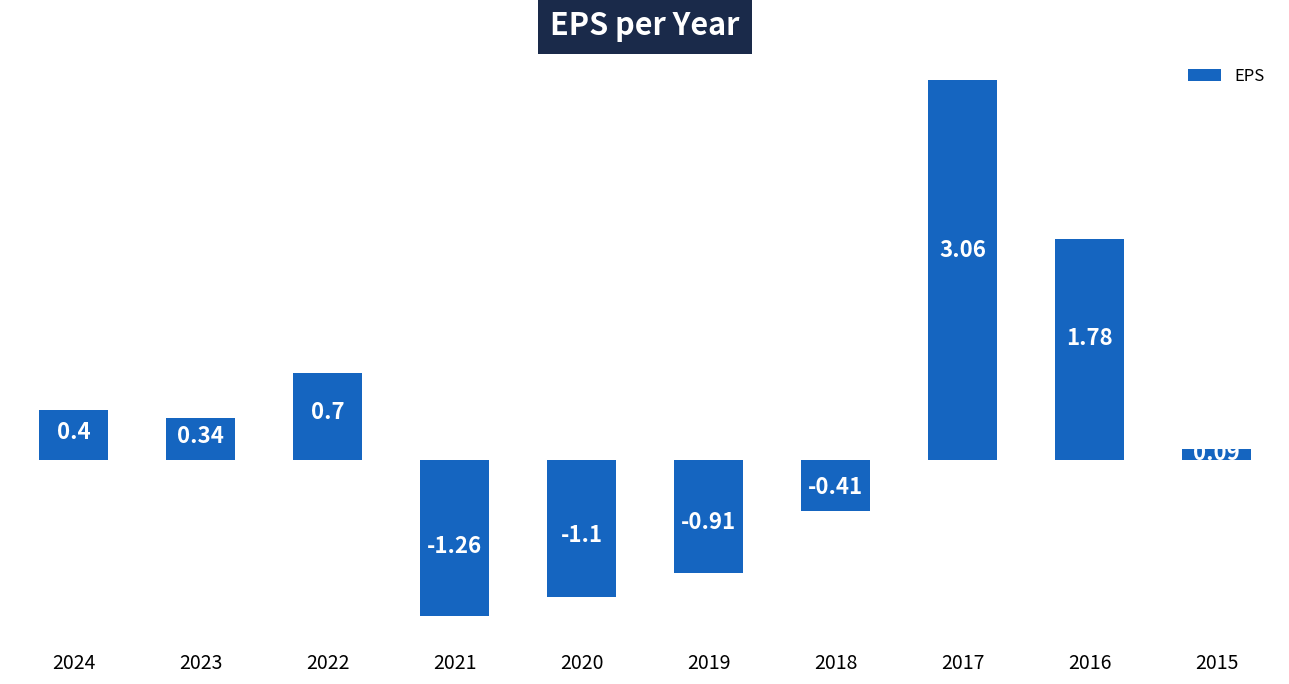

What is the change in value from 2020 to 2015?

+1.2